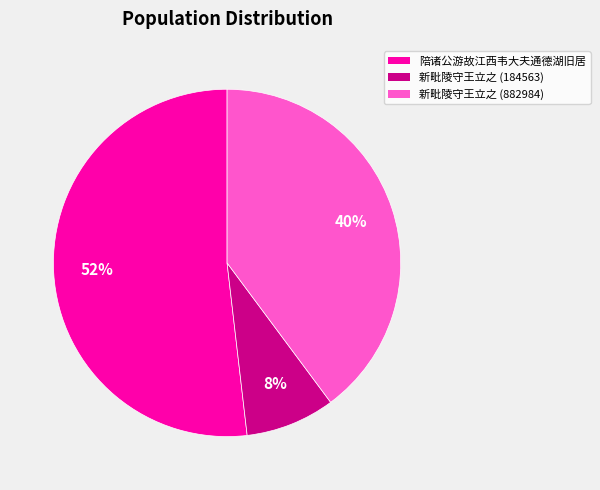

Is there a majority slice in this chart?

Yes